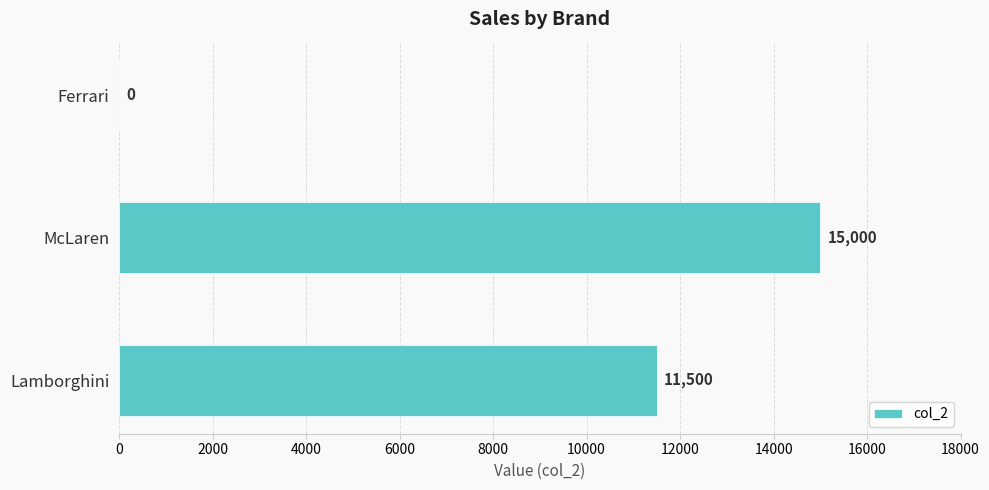

Count the number of data series in this chart.

1